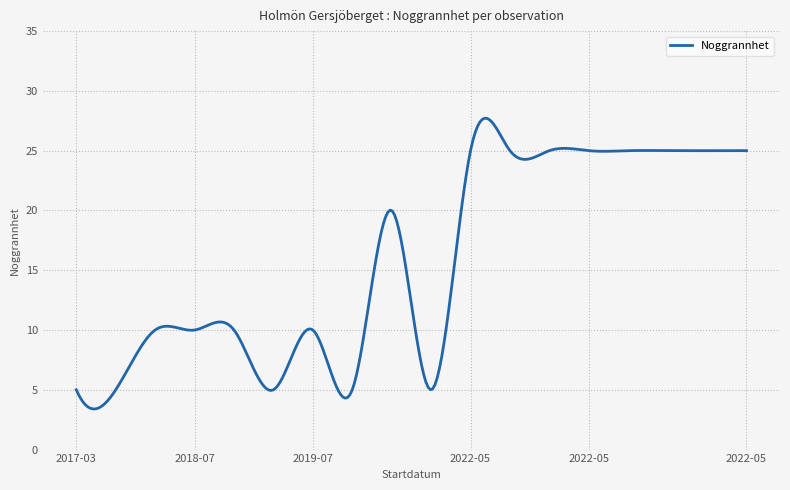

How many distinct data groups are displayed?

1